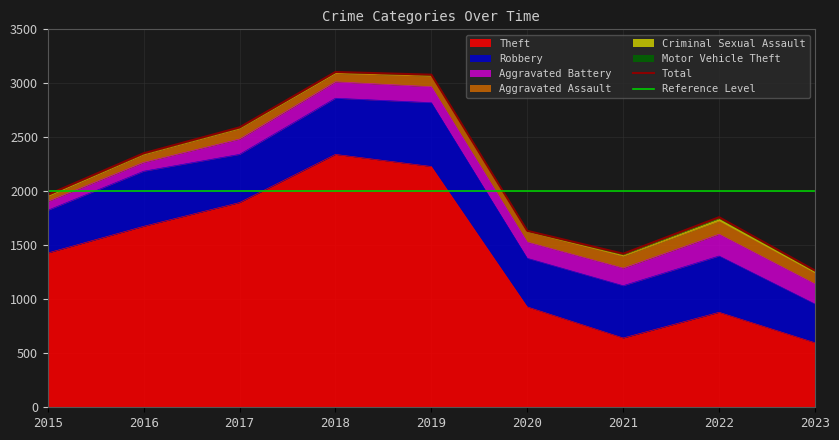

What is the difference between the second highest and minimum values in the Aggravated Battery series?

104